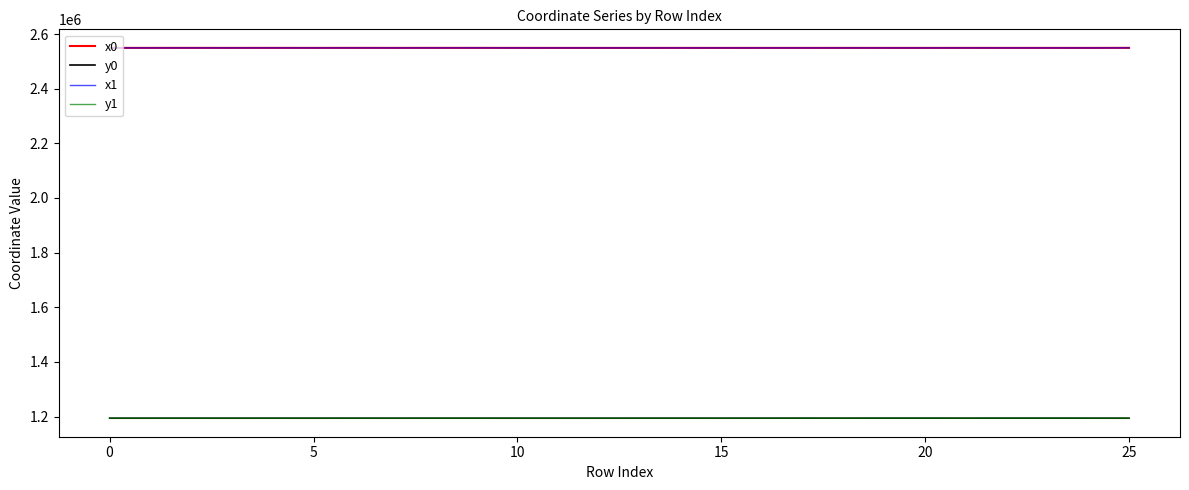

True or false: y1 and x1 cross at least once.

False